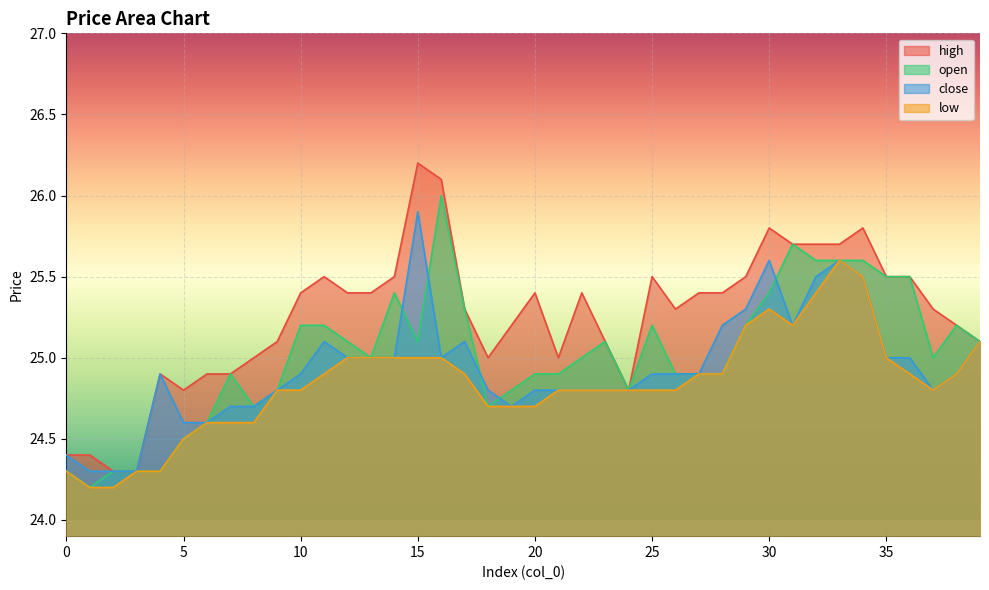

Reading left to right, extract all data points from this chart.

open: 24.3	24.2	24.3	24.3	24.3	24.5	24.6	24.9	24.7	24.8	25.2	25.2	25.1	25.0	25.4	25.1	26.0	25.3	24.7	24.8	24.9	24.9	25.0	25.1	24.8	25.2	24.9	24.9	24.9	25.2	25.4	25.7	25.6	25.6	25.6	25.5	25.5	25.0	25.2	25.1
close: 24.4	24.3	24.3	24.3	24.9	24.6	24.6	24.7	24.7	24.8	24.9	25.1	25.0	25.0	25.0	25.9	25.0	25.1	24.8	24.7	24.8	24.8	24.8	24.8	24.8	24.9	24.9	24.9	25.2	25.3	25.6	25.2	25.5	25.6	25.5	25.0	25.0	24.8	24.9	25.1
high: 24.4	24.4	24.3	24.3	24.9	24.8	24.9	24.9	25.0	25.1	25.4	25.5	25.4	25.4	25.5	26.2	26.1	25.3	25.0	25.2	25.4	25.0	25.4	25.1	24.8	25.5	25.3	25.4	25.4	25.5	25.8	25.7	25.7	25.7	25.8	25.5	25.5	25.3	25.2	25.1
low: 24.3	24.2	24.2	24.3	24.3	24.5	24.6	24.6	24.6	24.8	24.8	24.9	25.0	25.0	25.0	25.0	25.0	24.9	24.7	24.7	24.7	24.8	24.8	24.8	24.8	24.8	24.8	24.9	24.9	25.2	25.3	25.2	25.4	25.6	25.5	25.0	24.9	24.8	24.9	25.1